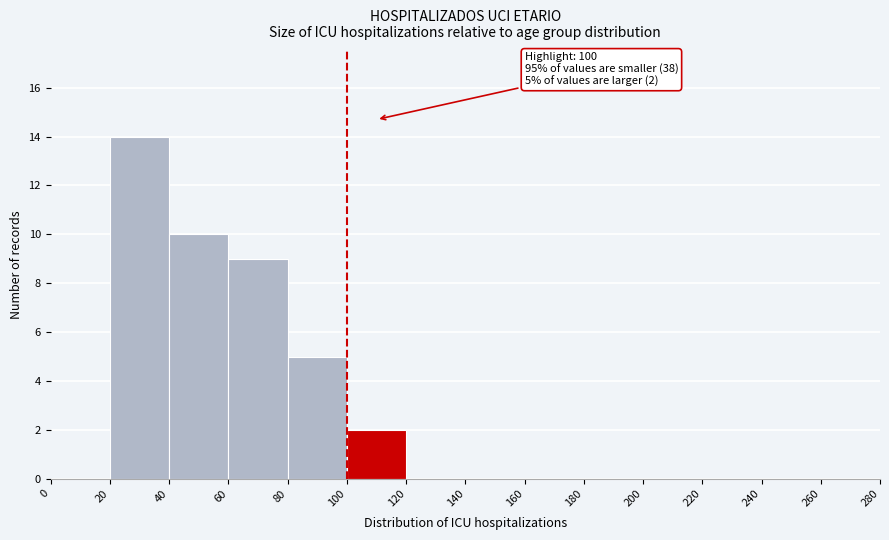

Which range on the x-axis has the tallest bar?

20 to 40